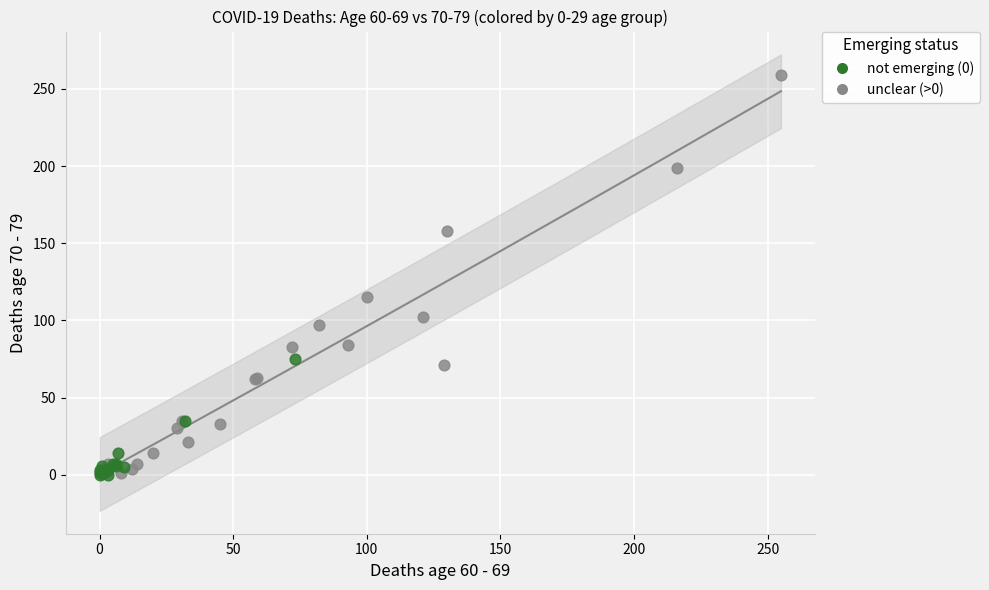

Which series has the largest Y range (max minus min)?

unclear (>0)